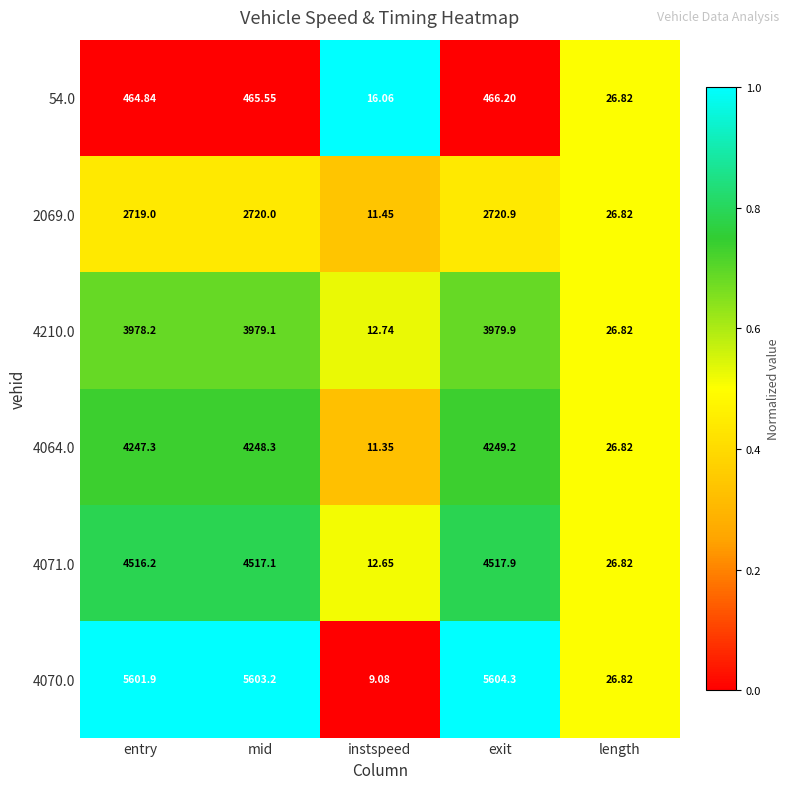

At which label is 4064.0 closest to 2130?

length